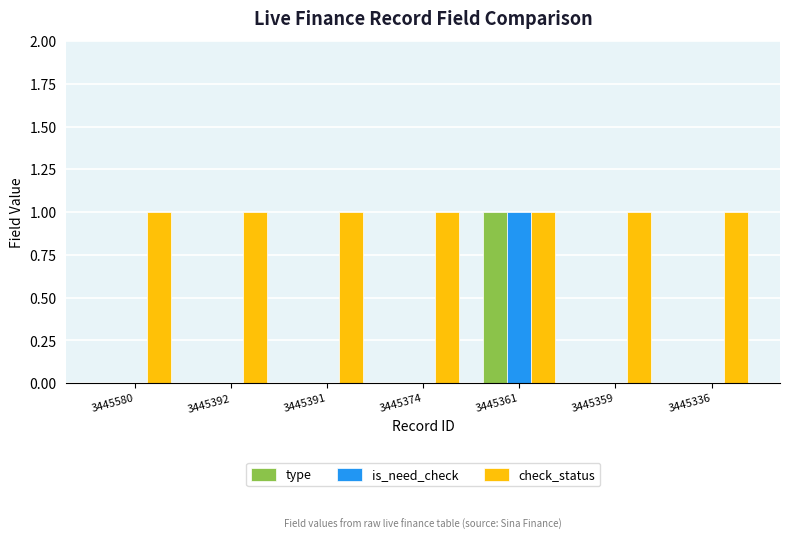

True or false: check_status has a value of 1 at 3445391.

True